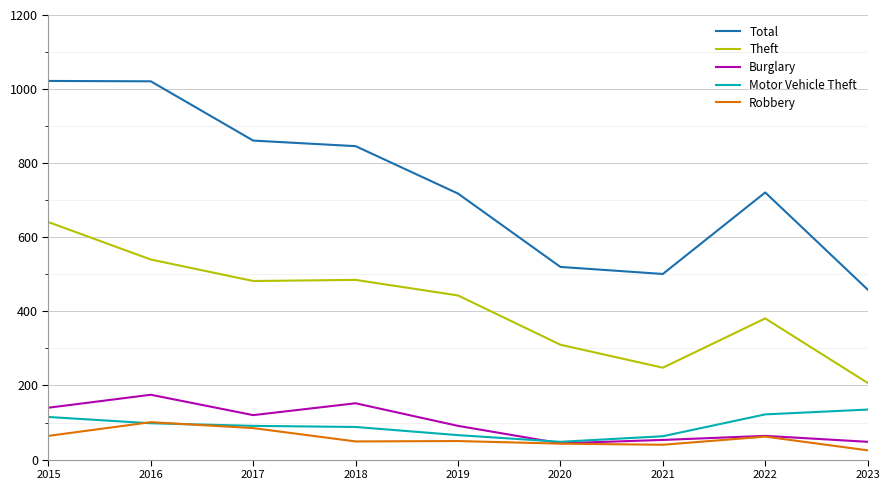

True or false: Burglary has a value of 44 at 2020.

True